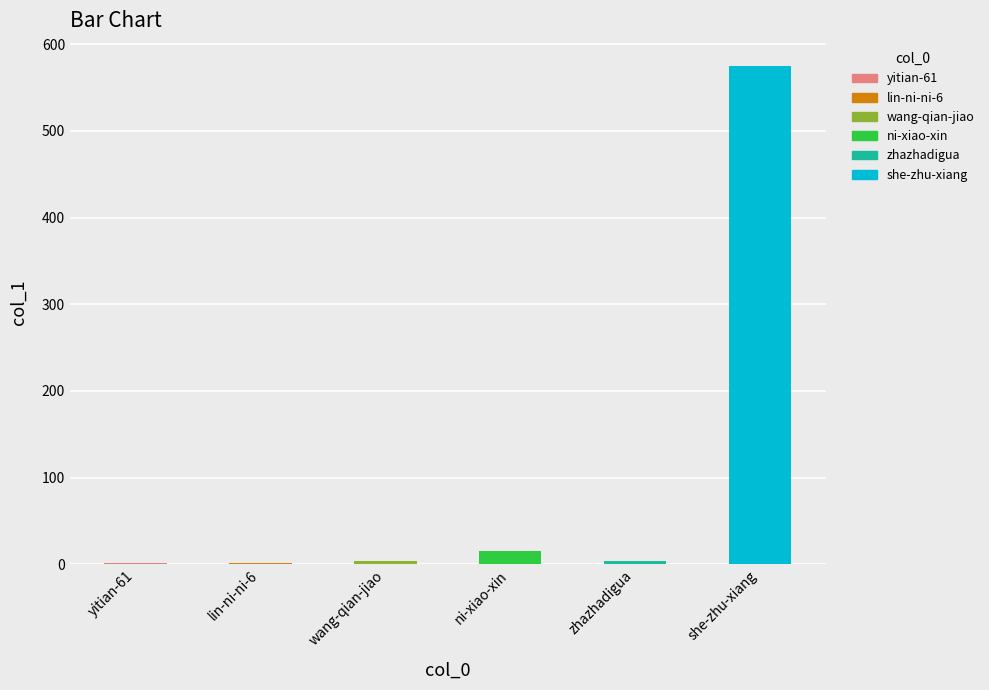

What position from the left is lin-ni-ni-6?

2